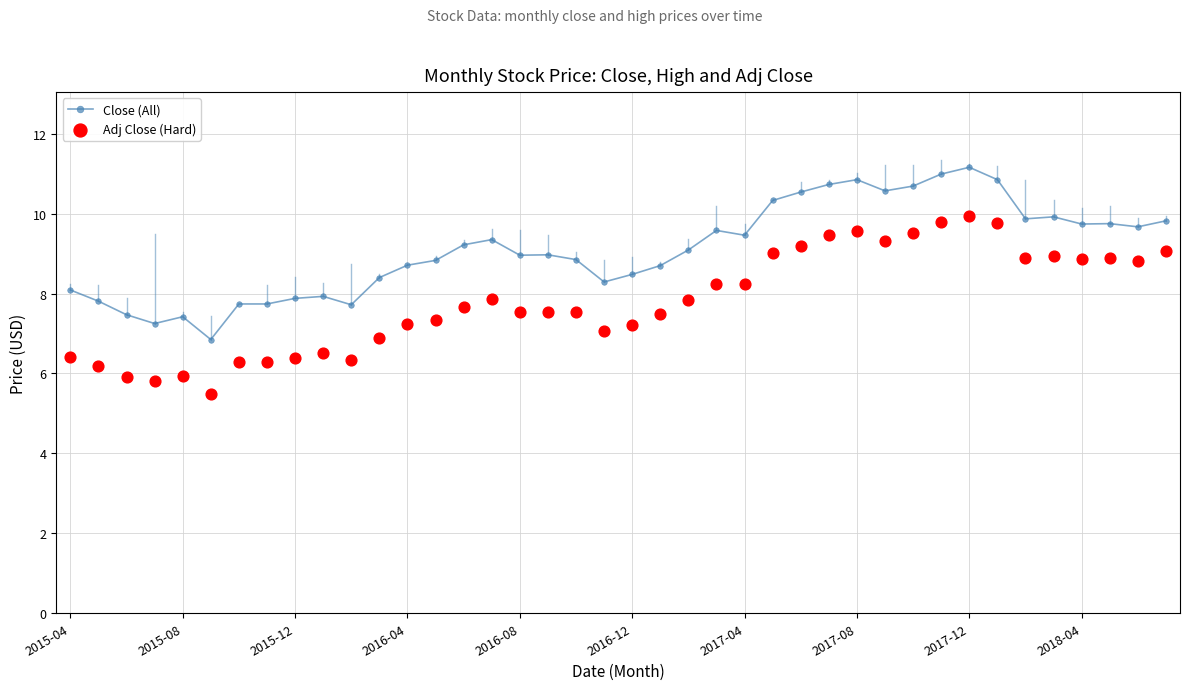

Is it true that Close (All) equals 14.9 at 2018-04?

False